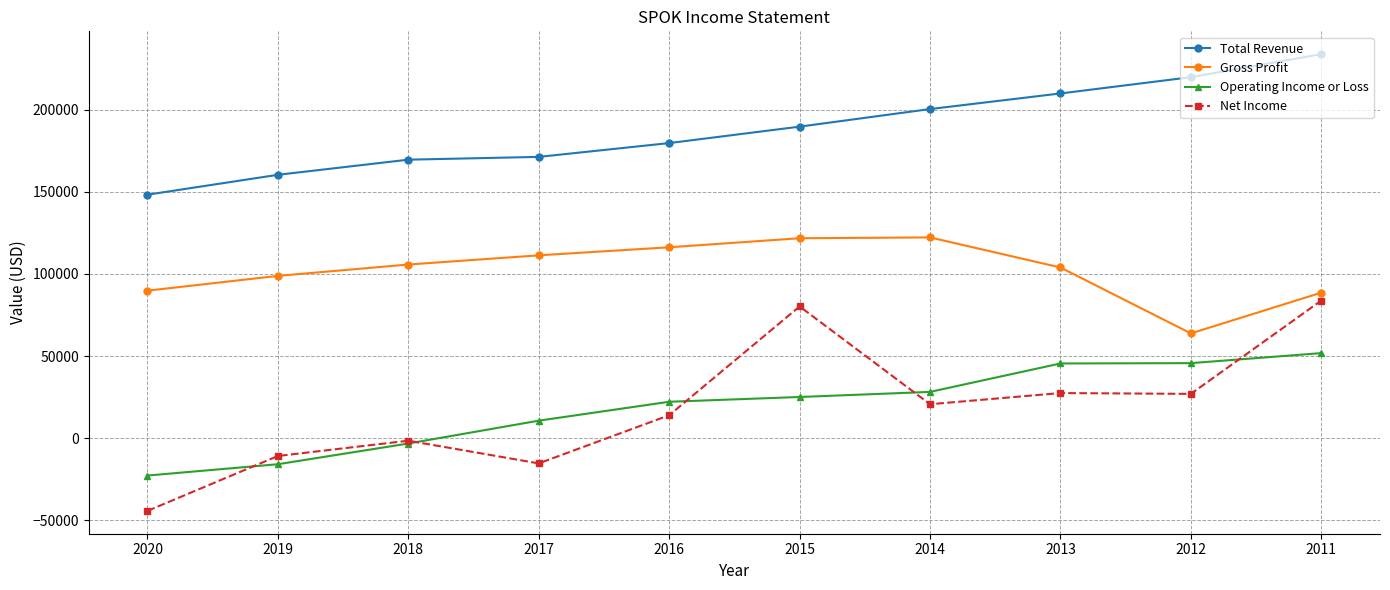

True or false: Operating Income or Loss has more than 1 interior local peaks.

False